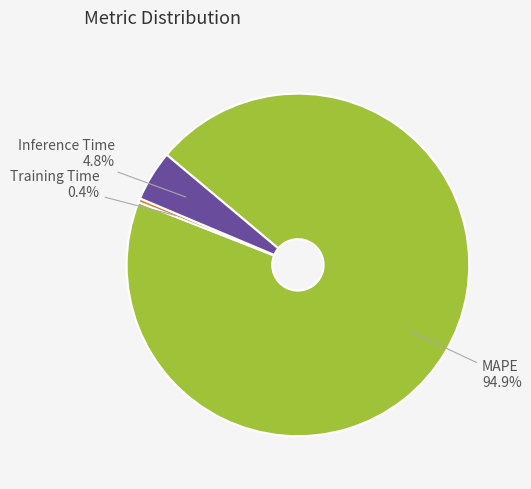

What percentage is the Inference Time slice, to the nearest percent?

5%